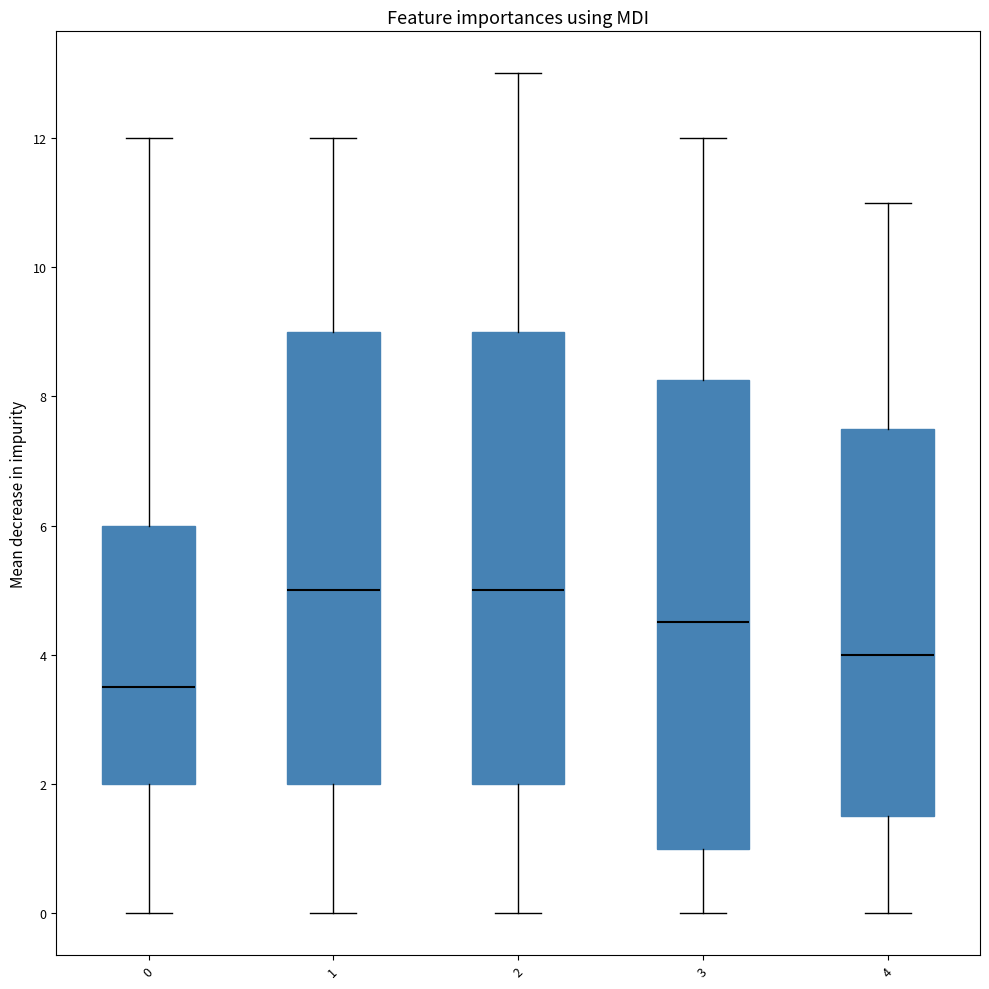

Where is the upper edge of the box at x = 3 on the y-axis? The values are not printed on the chart, so give them approximately, as read against the axis.

8.2